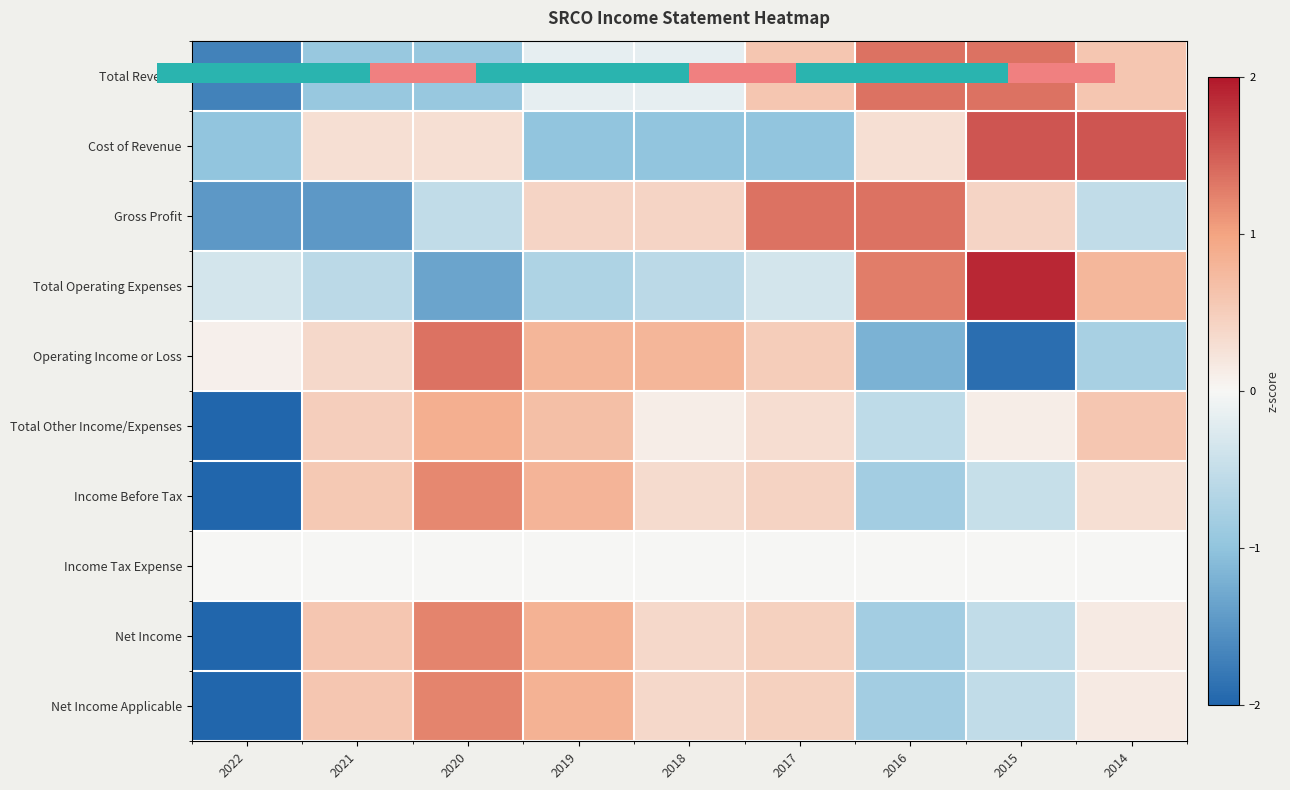

How many categories are shown in the chart?

9